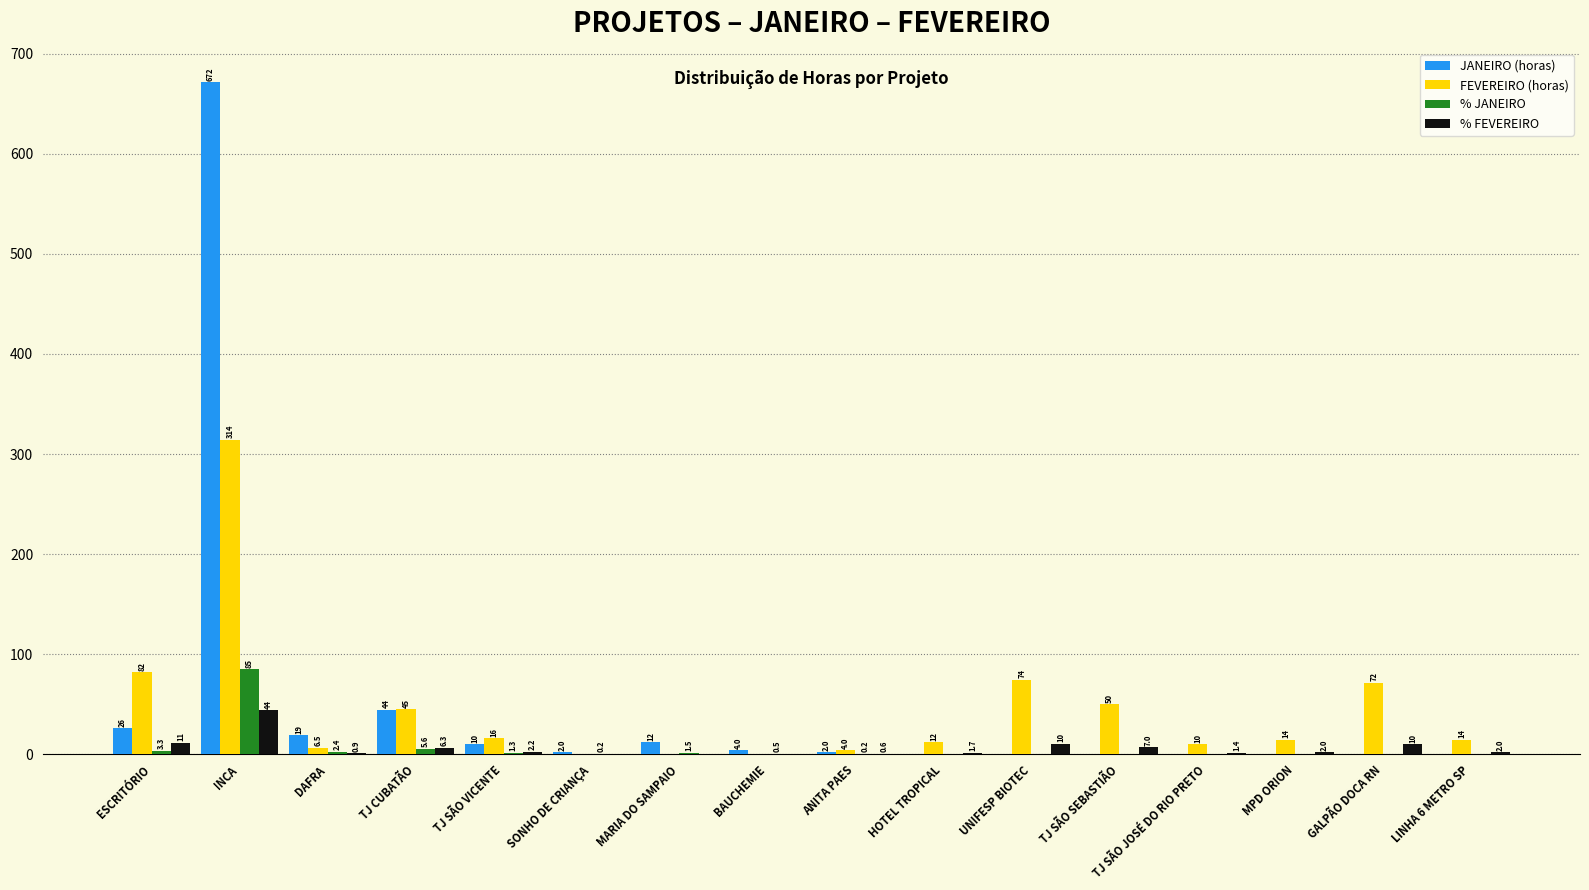

The JANEIRO (horas) series shows 0.0 at UNIFESP BIOTEC. True or false?

True